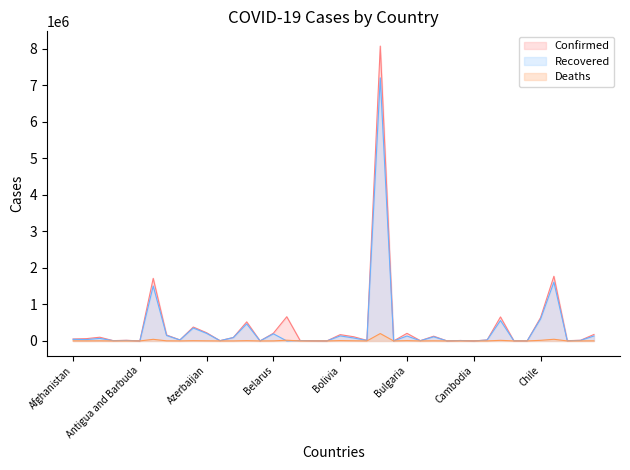

What is the difference between the maximum and minimum values in the Recovered series?

7205410